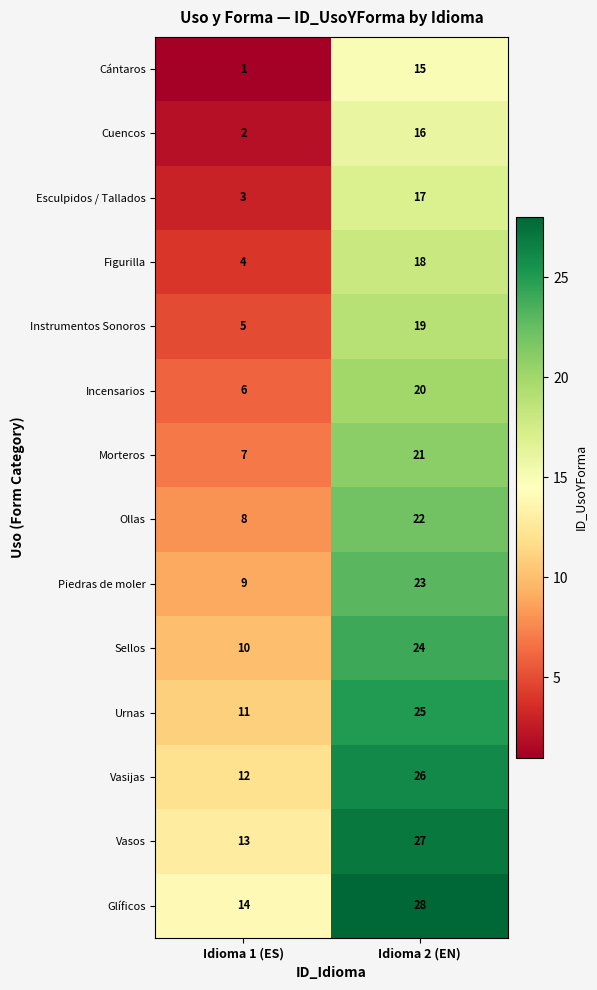

Is it true that Vasos equals 7 at Idioma 1 (ES)?

False